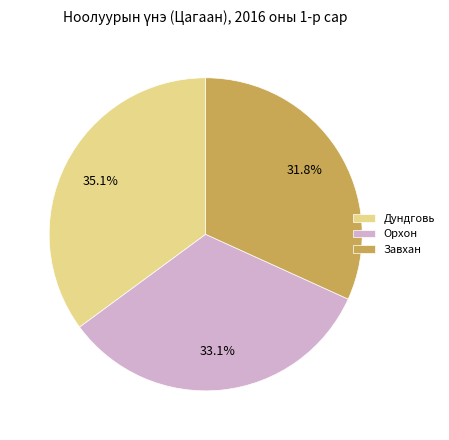

Between Дундговь and Завхан, which is larger?

Дундговь